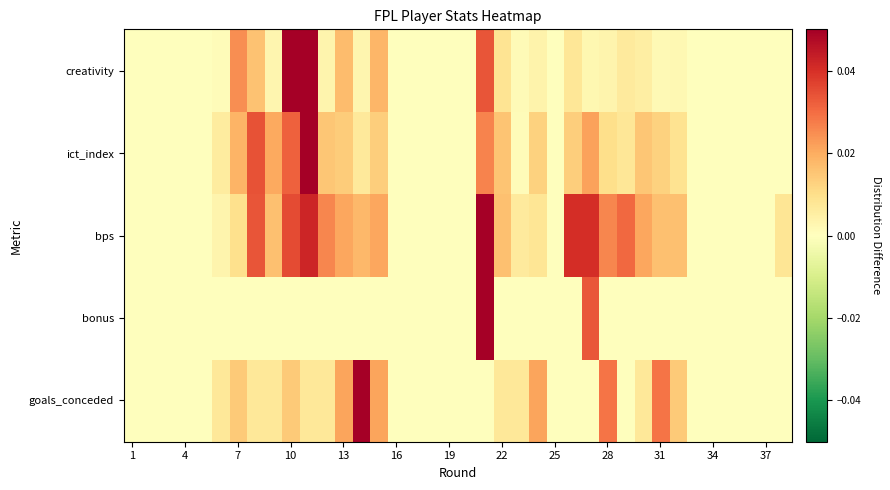

Which label corresponds to the smallest value in the chart?

1